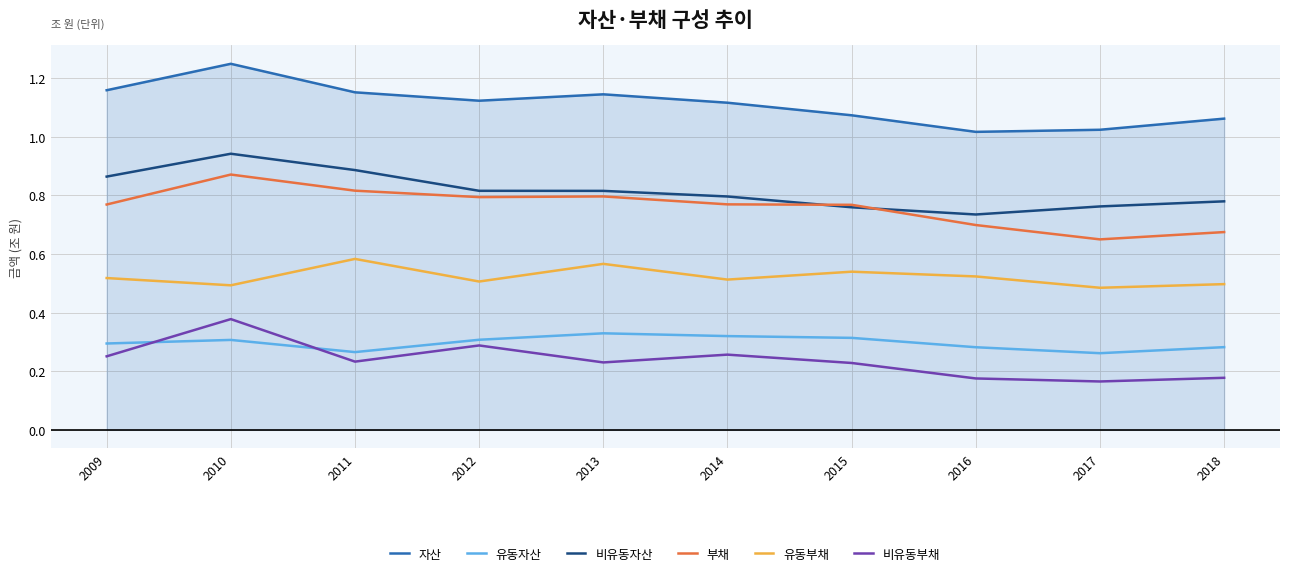

Which series has the largest total across all categories?

자산